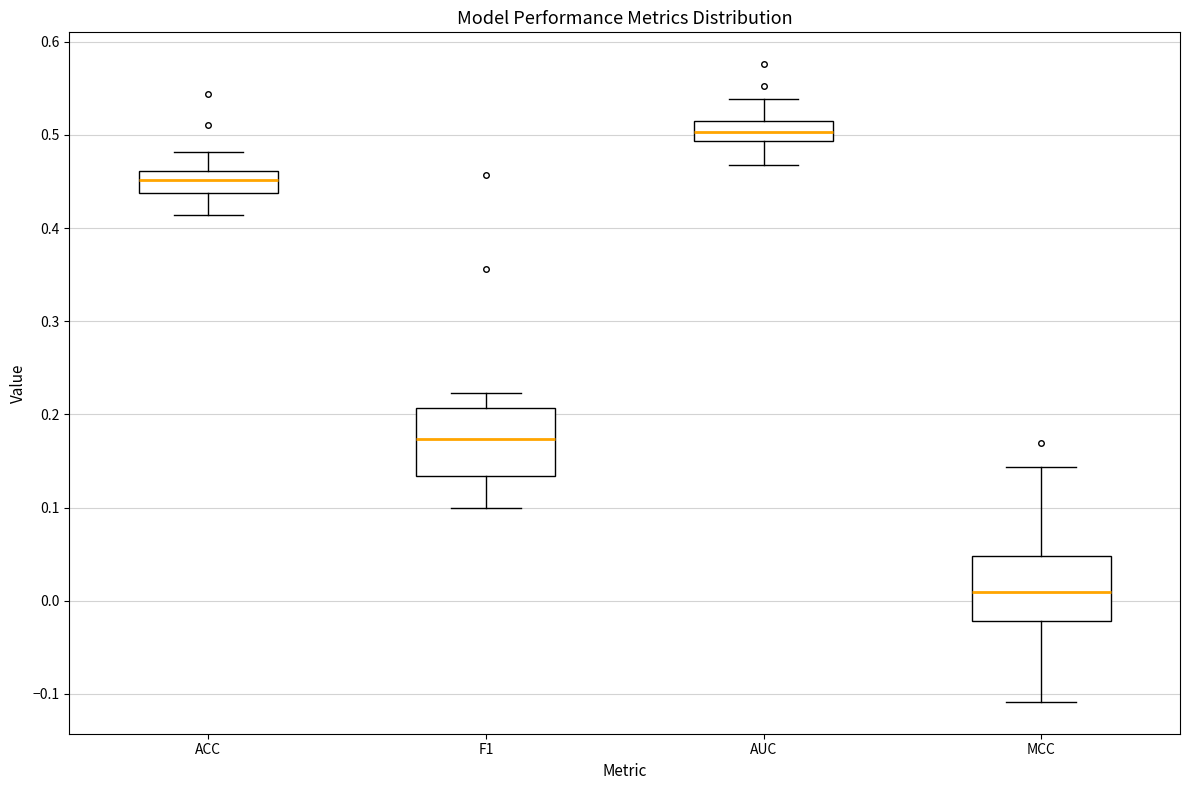

Reading left to right, read every box against the y-axis: the position of its median line, the range the box covers, and the ends of its whiskers. The values are not printed on the chart, so give them approximately, as read against the axis.

ACC: median 0.45, box 0.44 to 0.46, whiskers 0.41 to 0.48
F1: median 0.17, box 0.13 to 0.21, whiskers 0.10 to 0.22
AUC: median 0.50, box 0.49 to 0.52, whiskers 0.47 to 0.54
MCC: median 0.01, box -0.02 to 0.05, whiskers -0.11 to 0.14